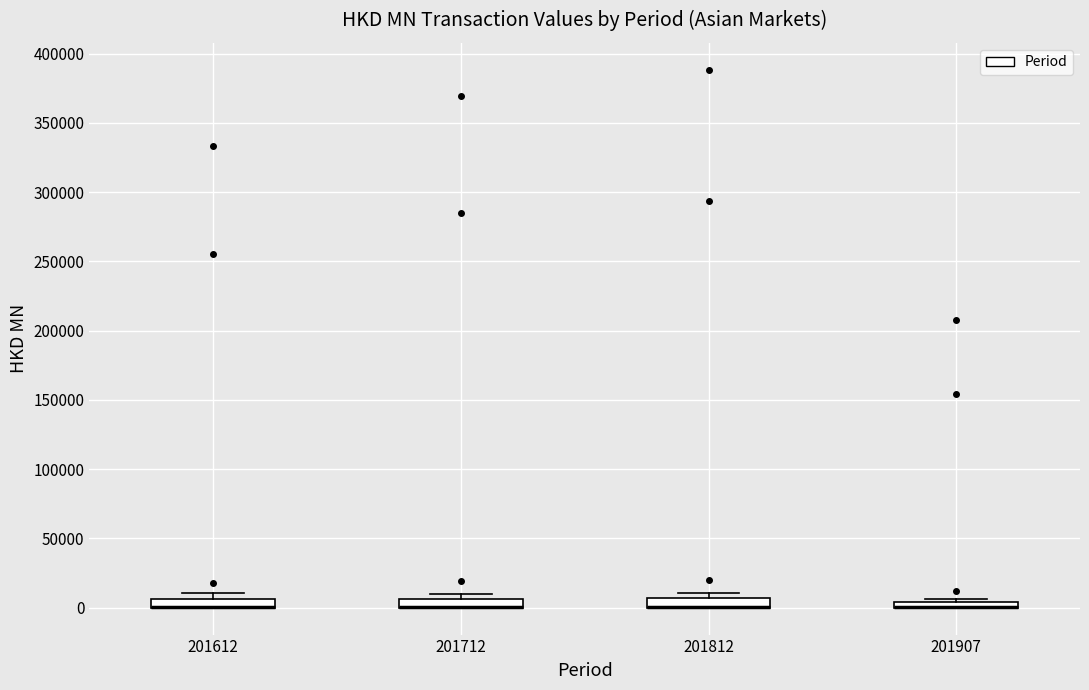

Where is the lower edge of the box at x = 201712 on the y-axis? The values are not printed on the chart, so give them approximately, as read against the axis.

0